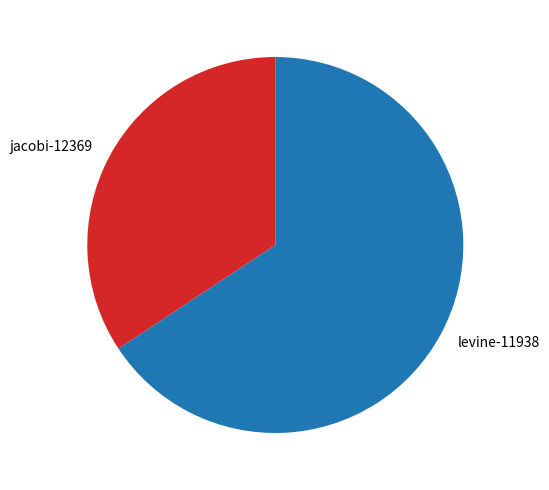

Combined, do levine-11938 and jacobi-12369 account for over 50%?

Yes